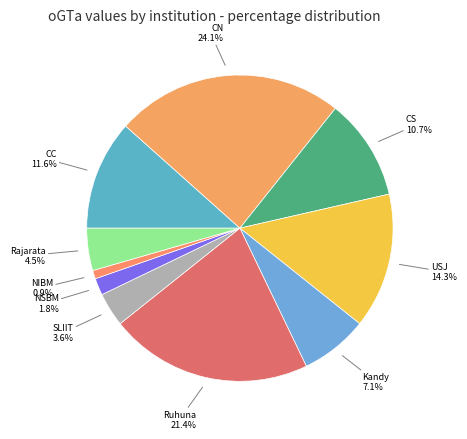

How many slices are in this pie chart?

10